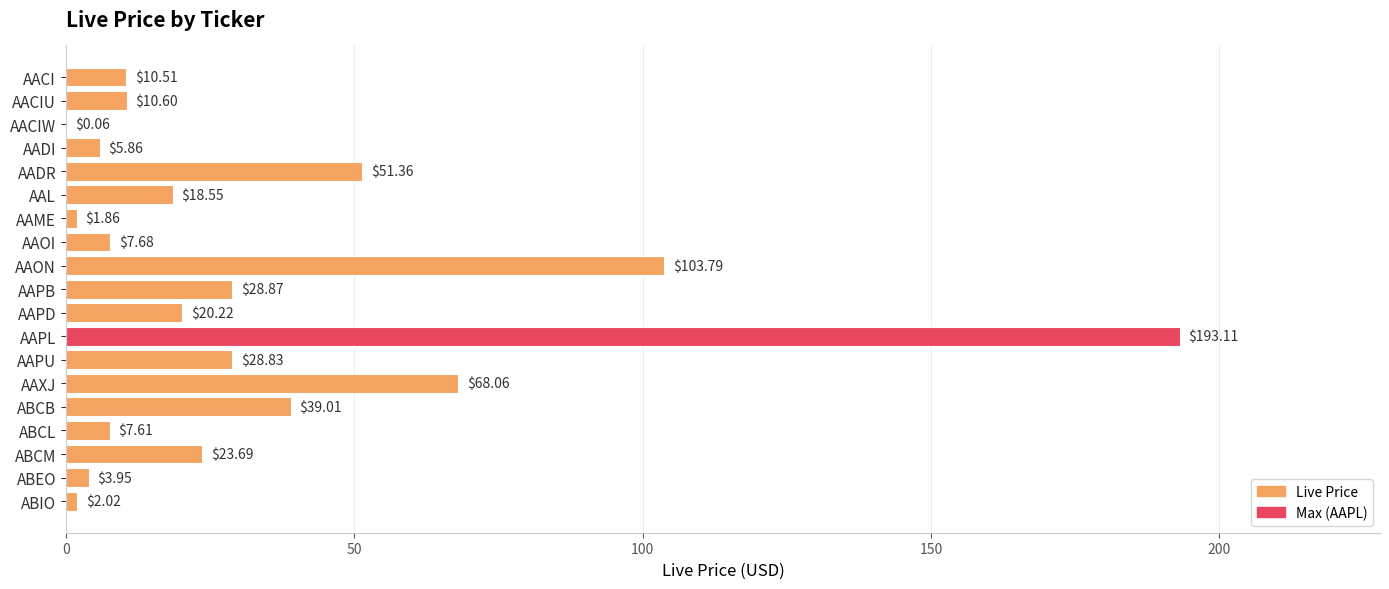

How many values exceed 18?

10